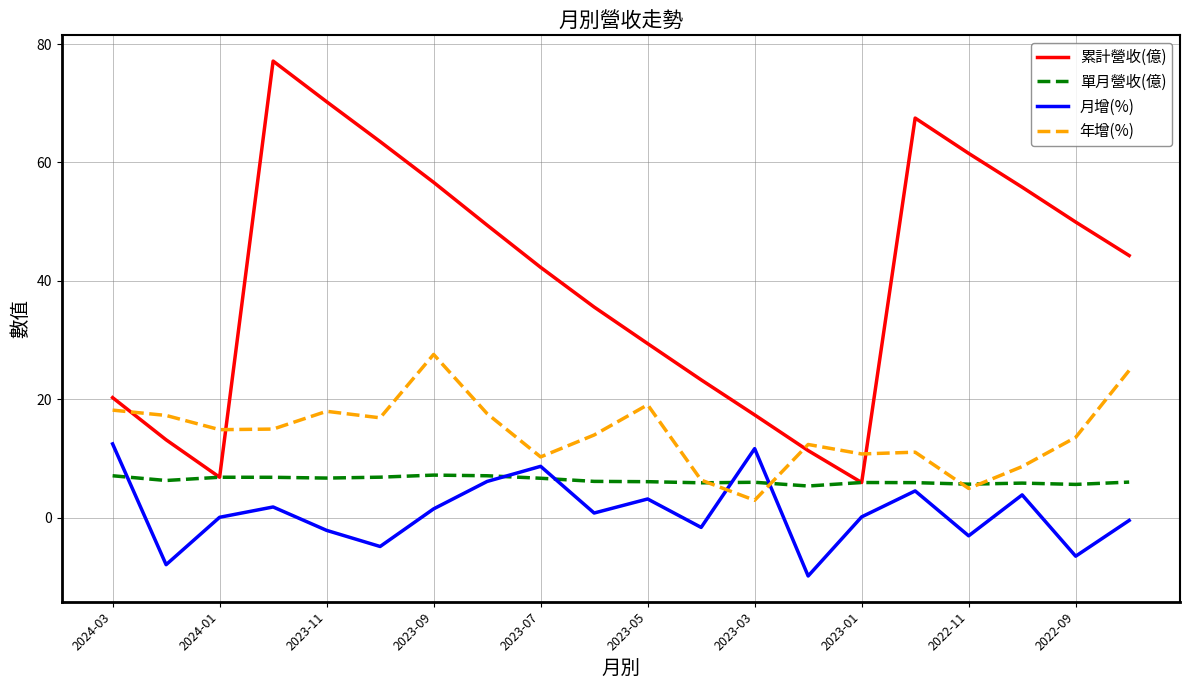

What is the lowest value of the 月增(%) series?

-9.8